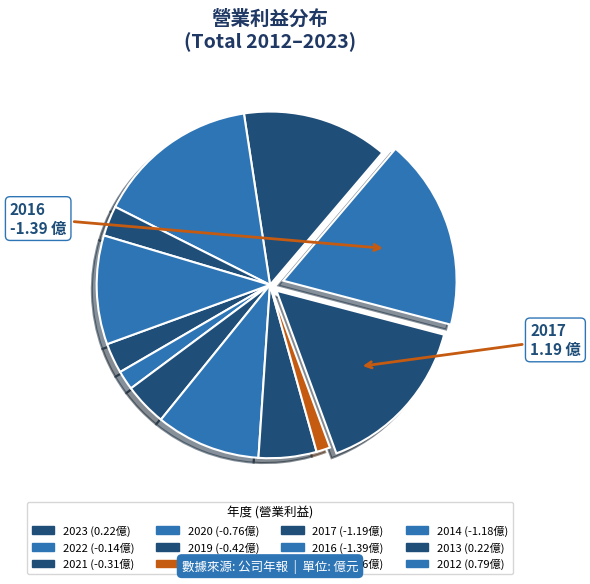

How many segments does this pie chart have?

12